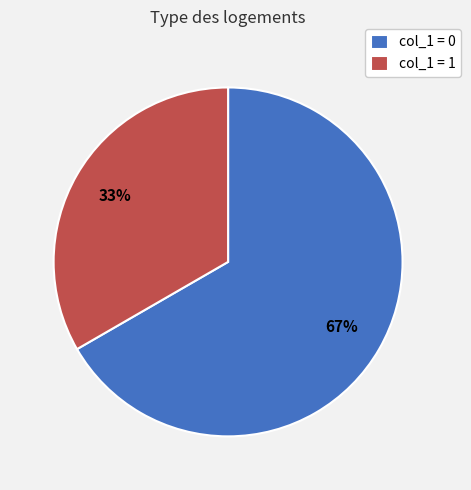

How many slices are in this pie chart?

2